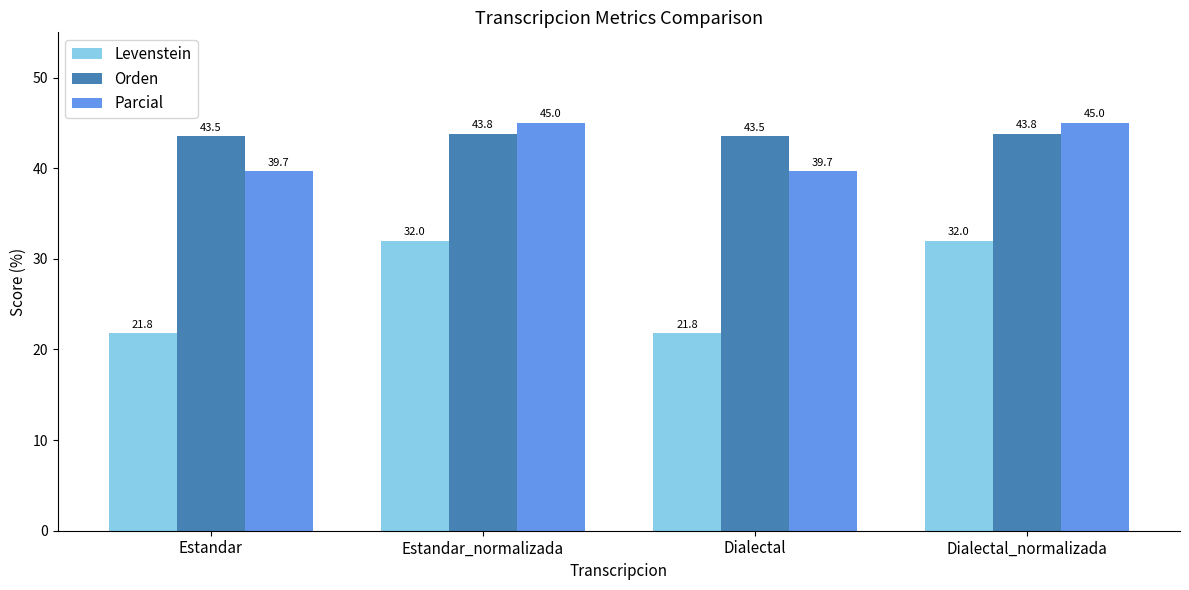

What is the label of the 1st bar from the left?

Estandar